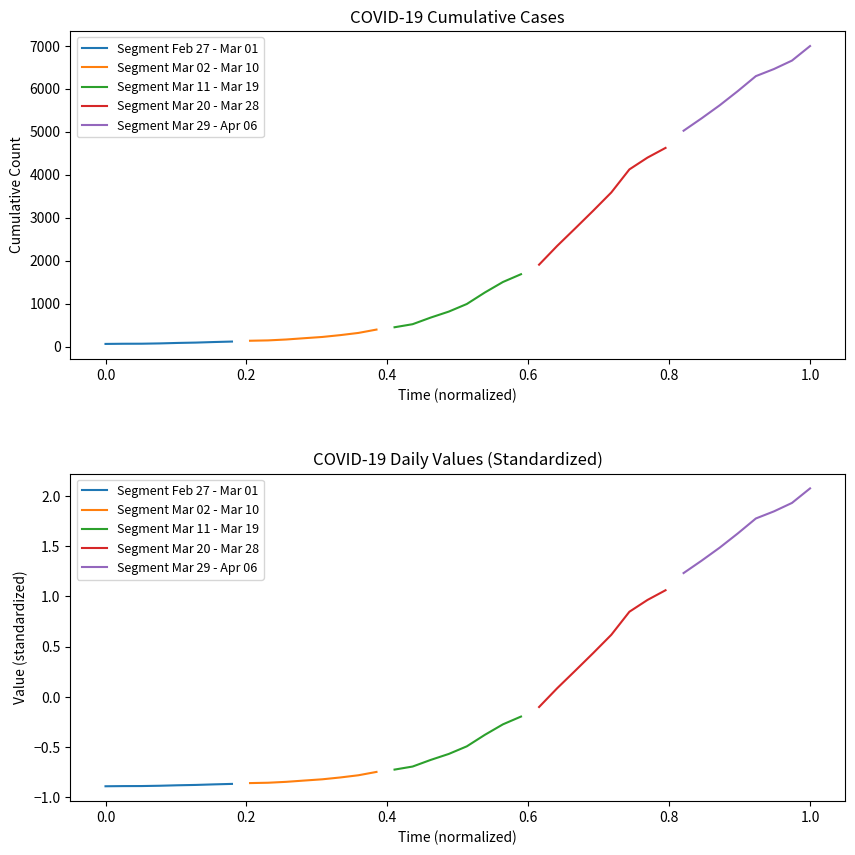

True or false: Segment Mar 20 - Mar 28 has more than 0 interior local peaks.

False